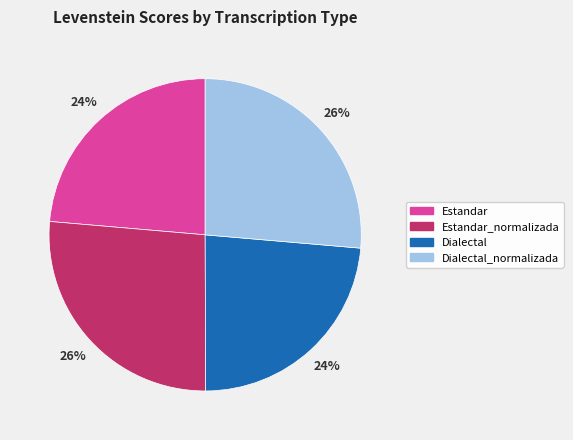

How many slices are in this pie chart?

4